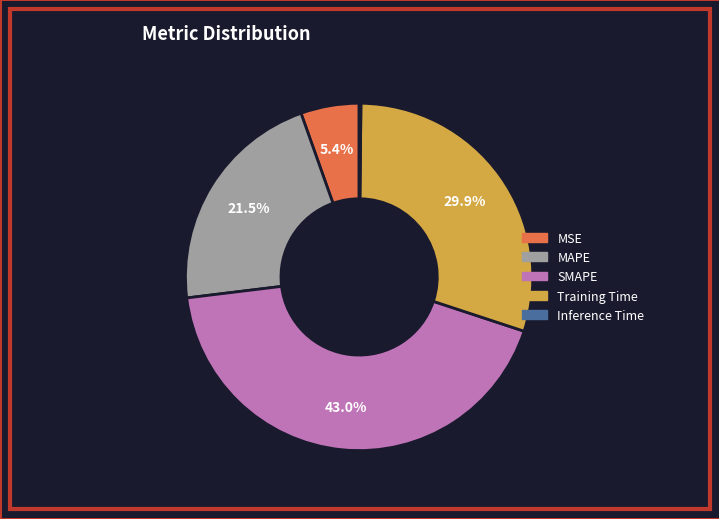

Which category has the biggest portion of the pie?

SMAPE